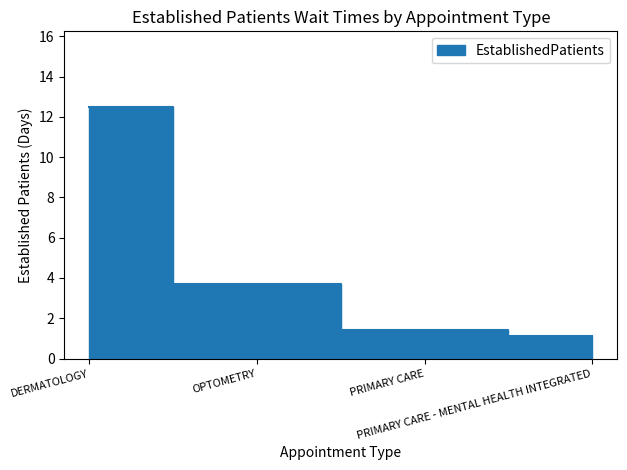

Does the chart have visible grid lines?

No